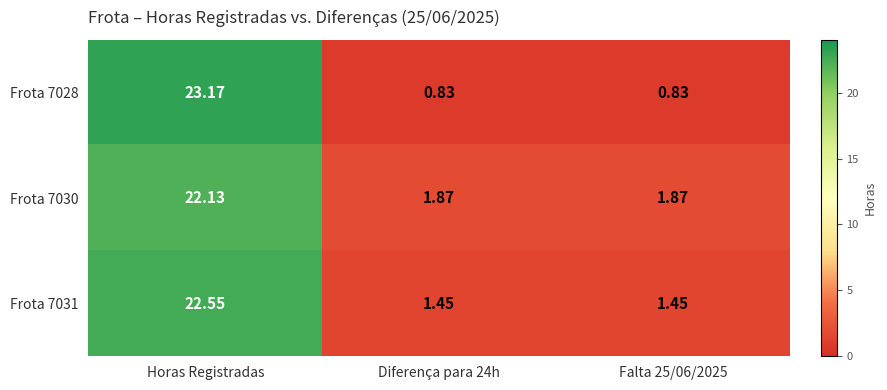

Which category has the highest value in the Frota 7031 series?

Horas Registradas